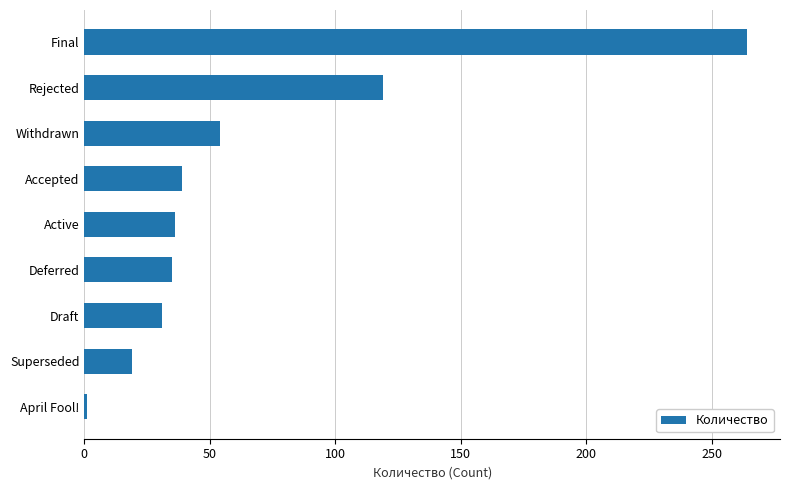

What is the change in value from Accepted to Final?

+225